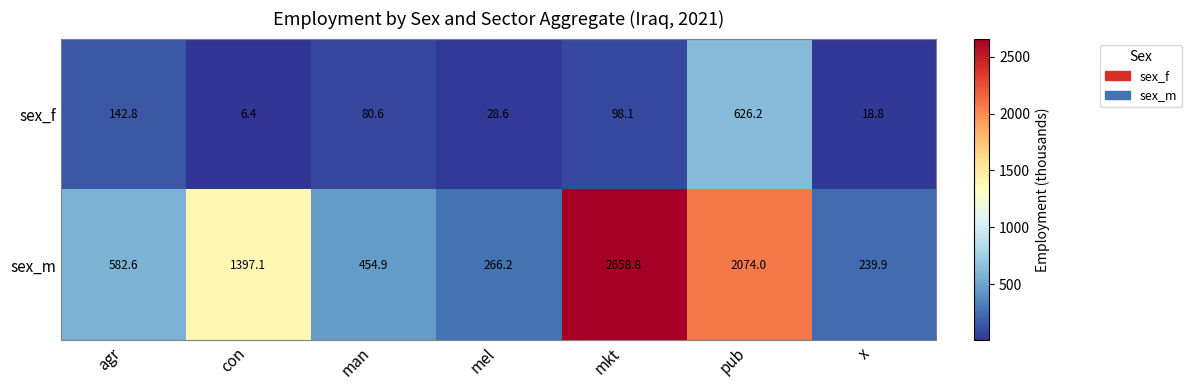

What value does the sex_m series have at con?

1397.1